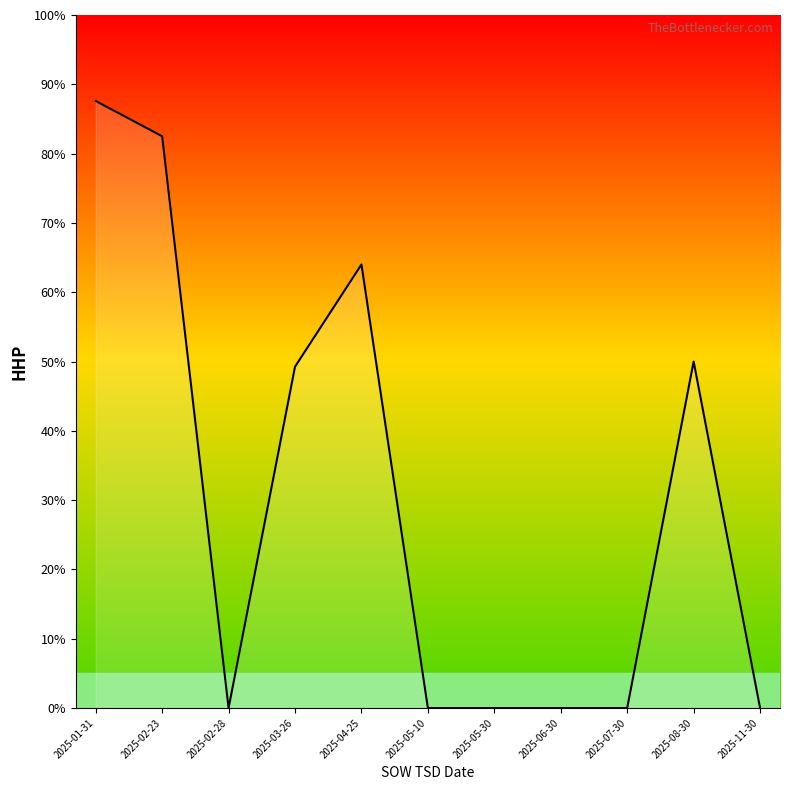

Which label corresponds to the largest value in the chart?

2025-01-31